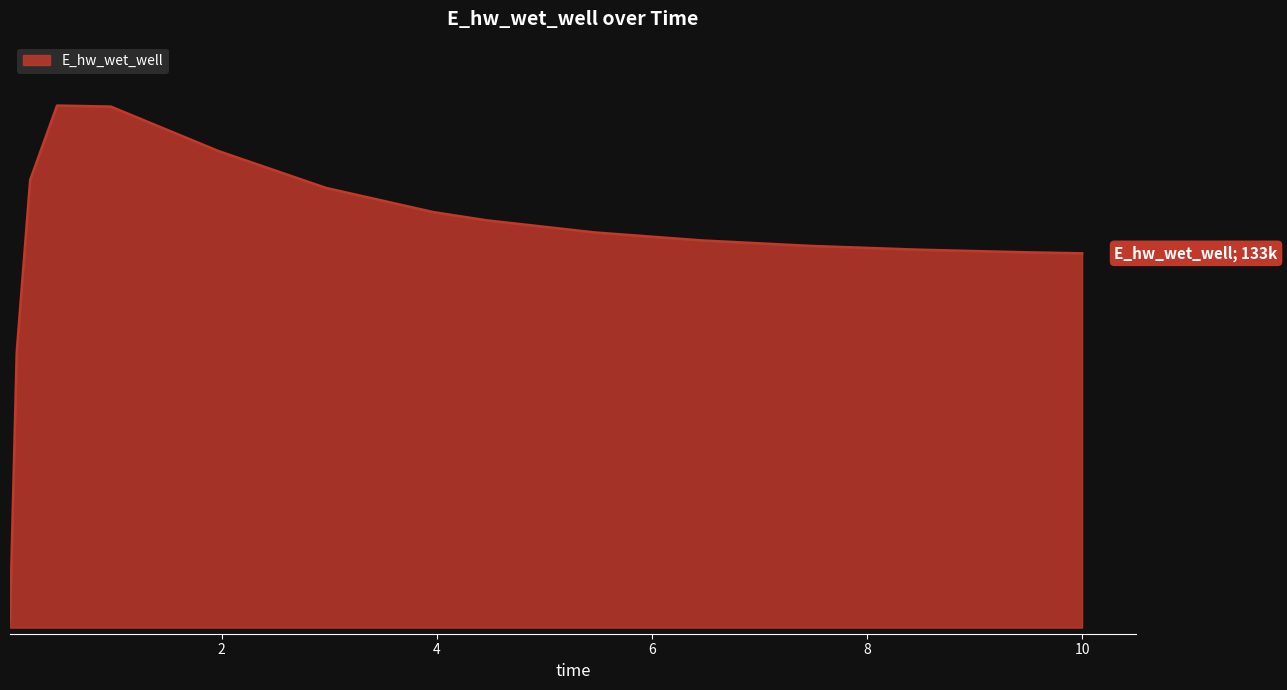

At which label does the data first exceed 133084?

0.21875